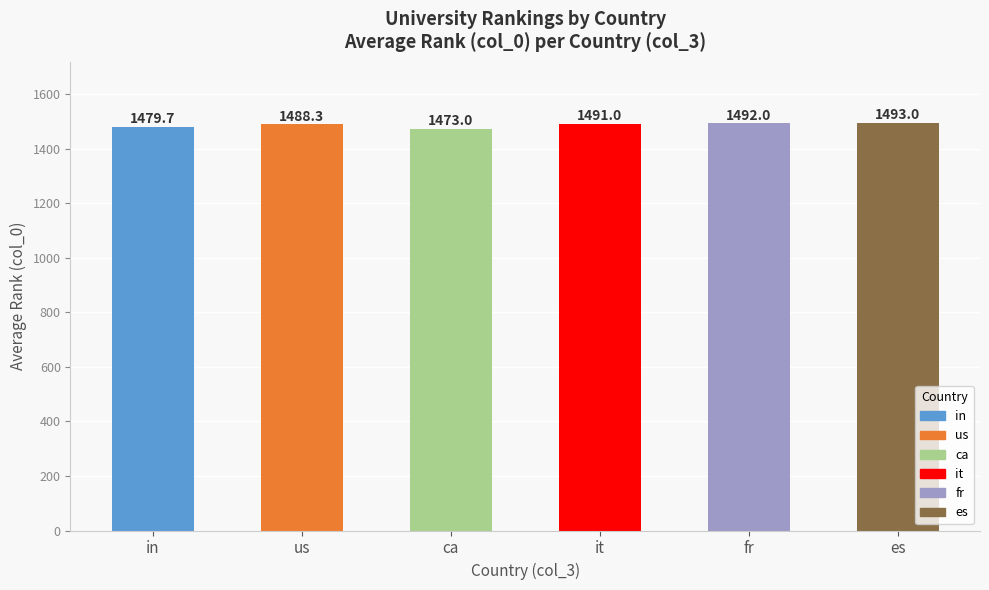

What is the minimum value shown in the chart?

1473.0